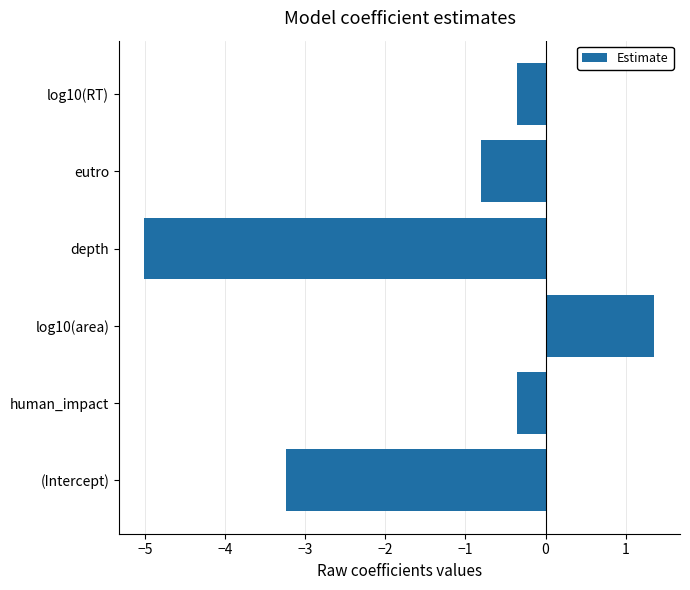

True or false: the data shows -0.4 at human_impact.

True